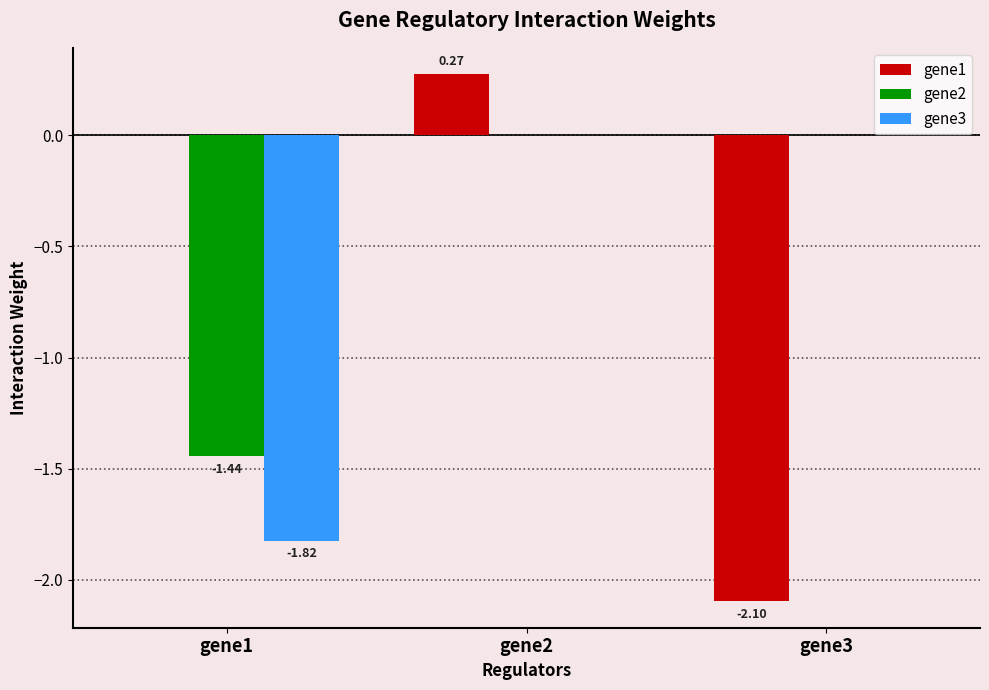

Which series has the largest total across all categories?

gene2